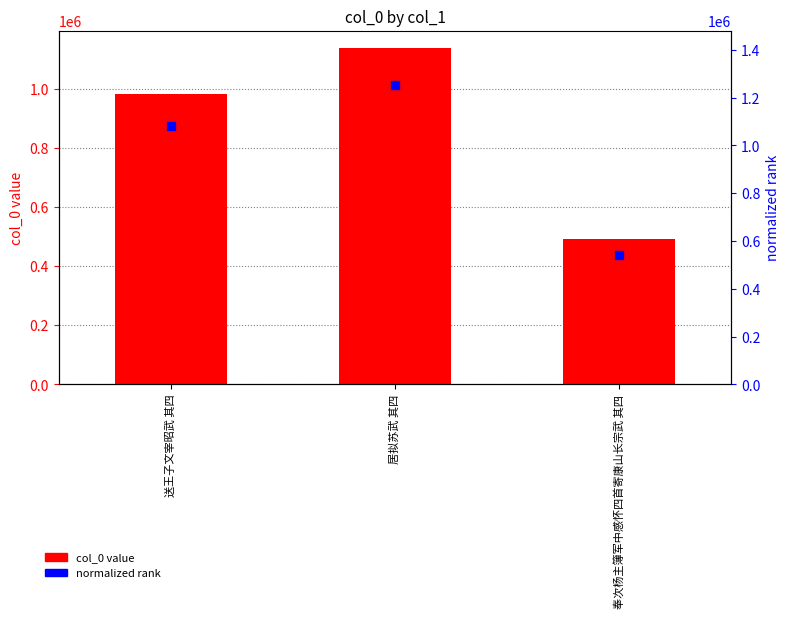

What are all the series names shown in the legend?

col_0, normalized rank